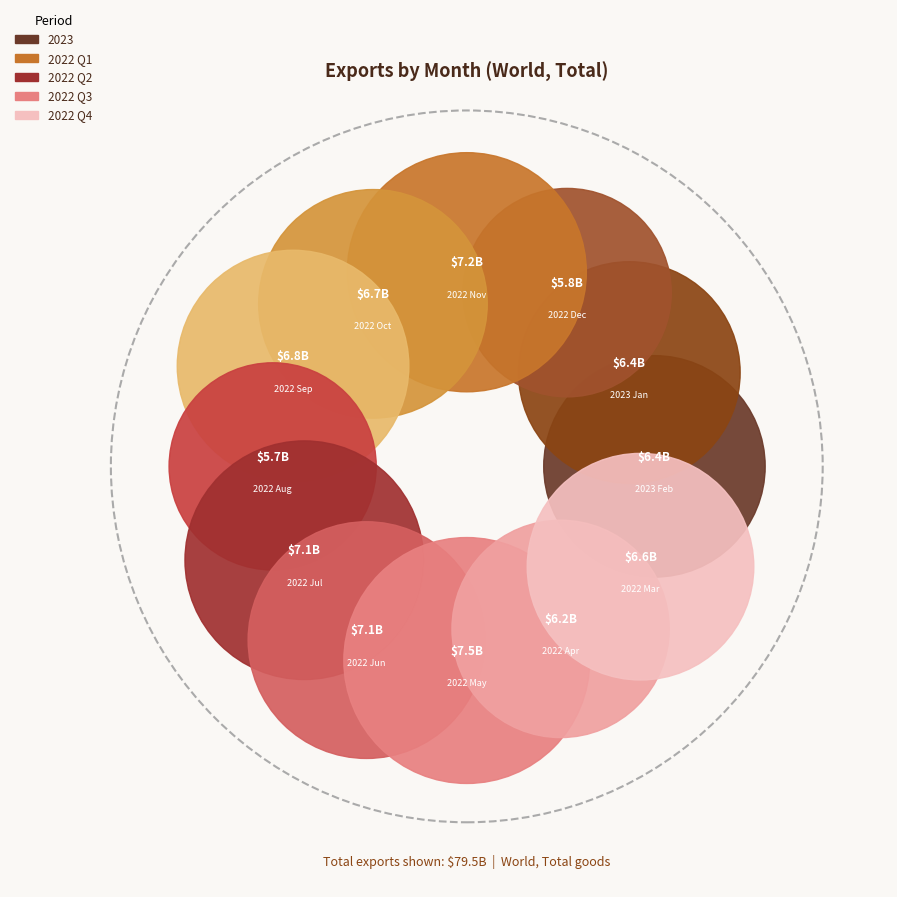

To the nearest percent, what percentage of the pie is 2022 Jun?

9%